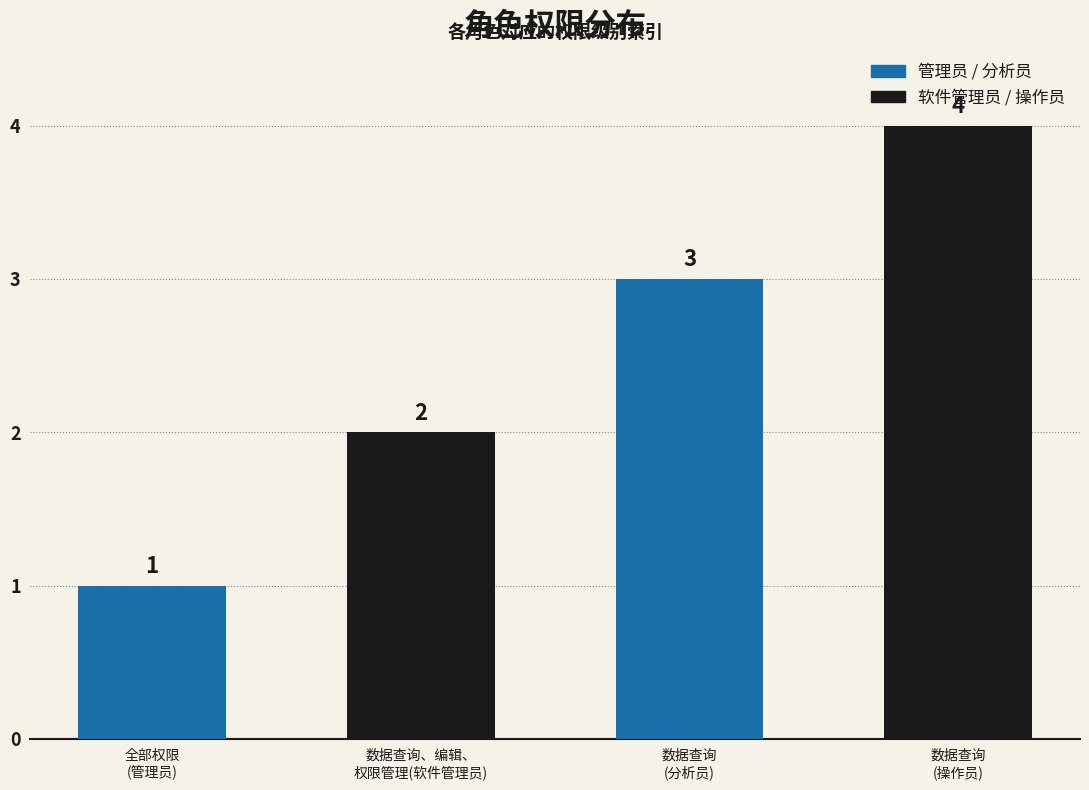

Rank the categories by value from lowest to highest.

全部权限, 数据查询、编辑、权限管理, 数据查询, 数据查询